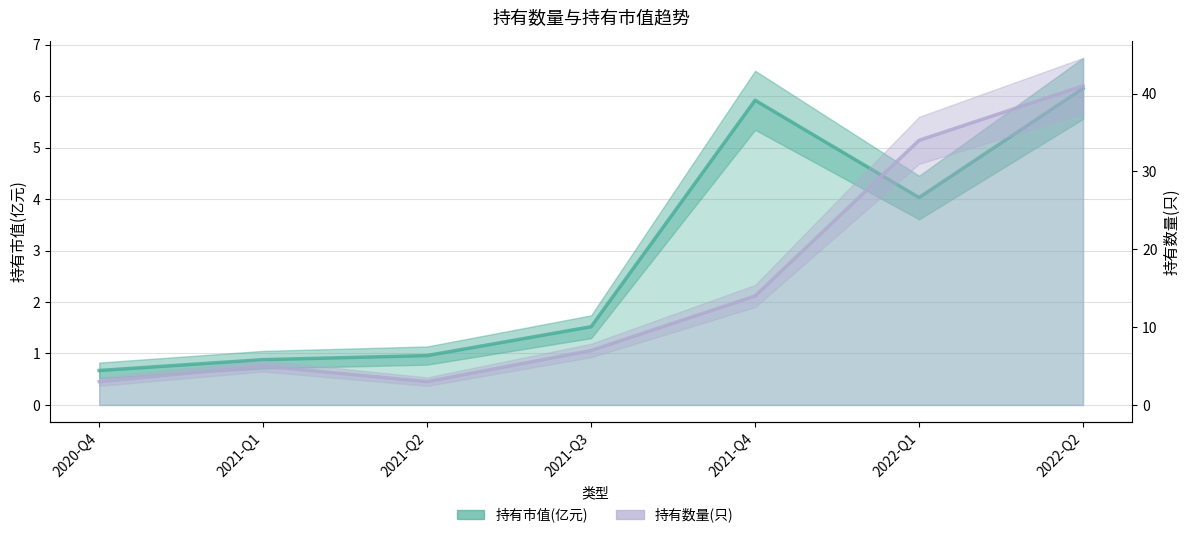

What are all the series names shown in the legend?

持有市值(亿元), 持有数量(只)